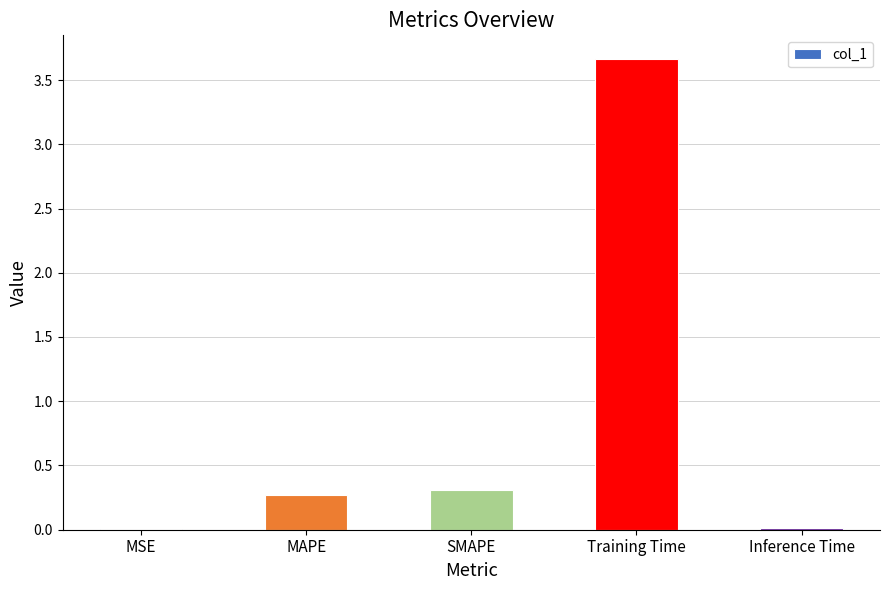

Between SMAPE and Training Time, which is larger?

Training Time